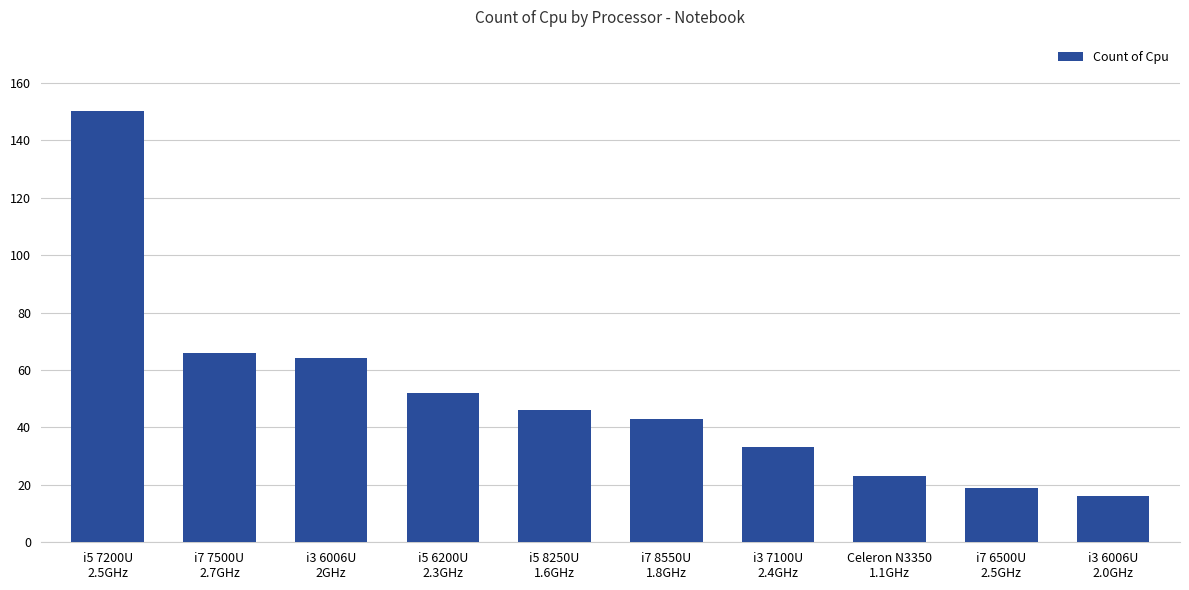

What is the difference between the maximum and second lowest values?

131